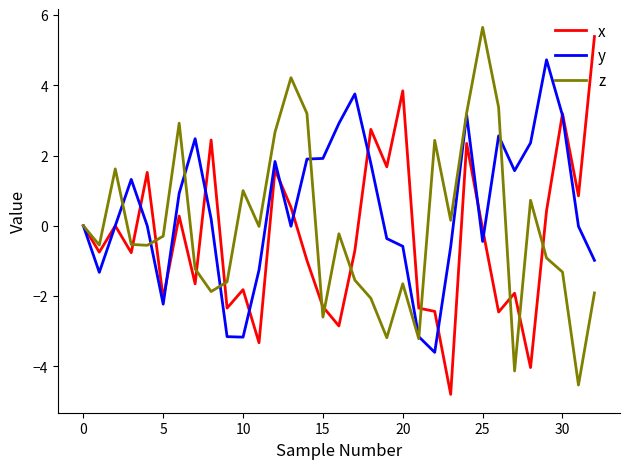

How many lines are shown in the chart?

3